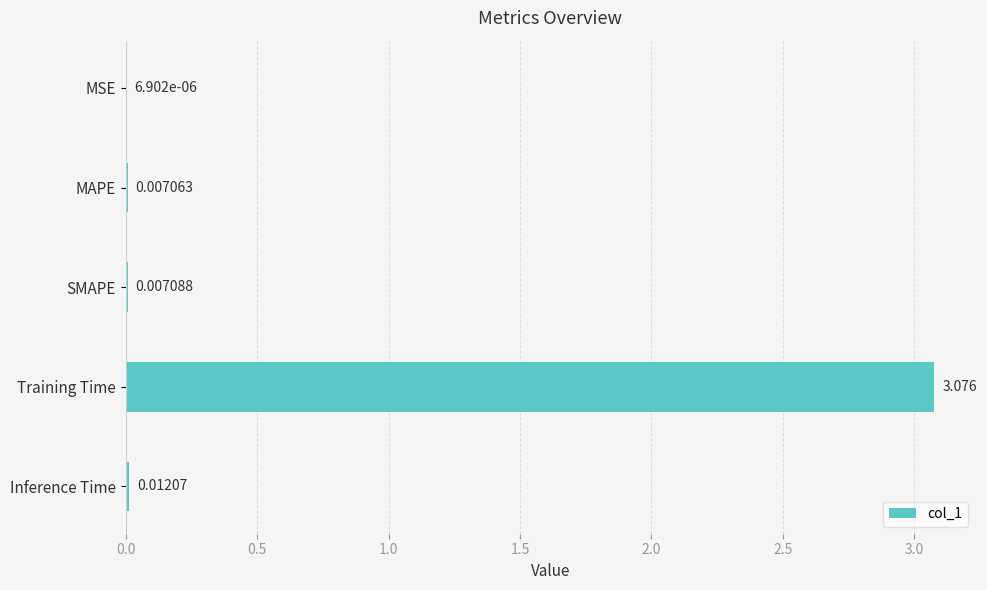

Which label corresponds to the largest value in the chart?

Training Time